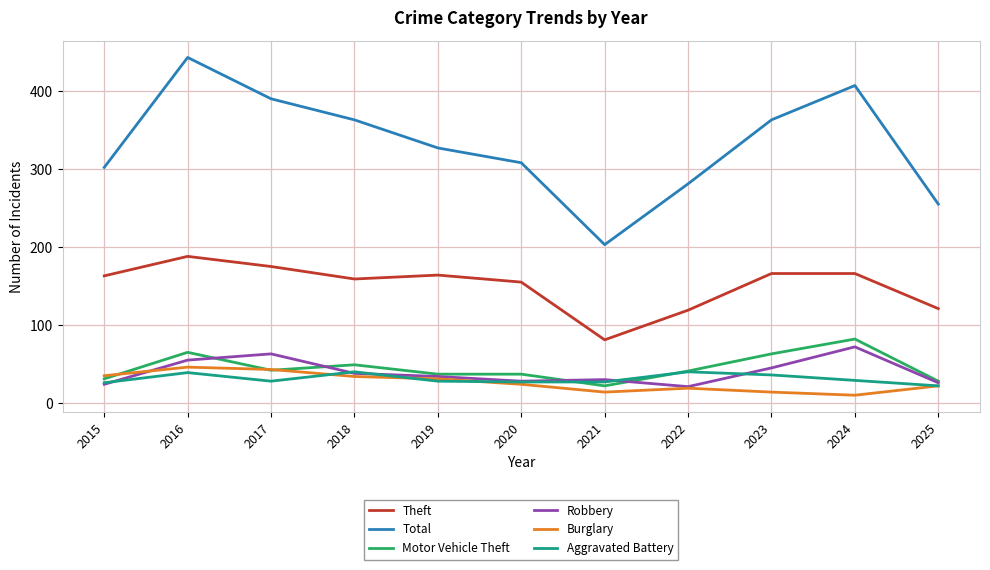

Which series changed the most between 2022 and 2024?

Total